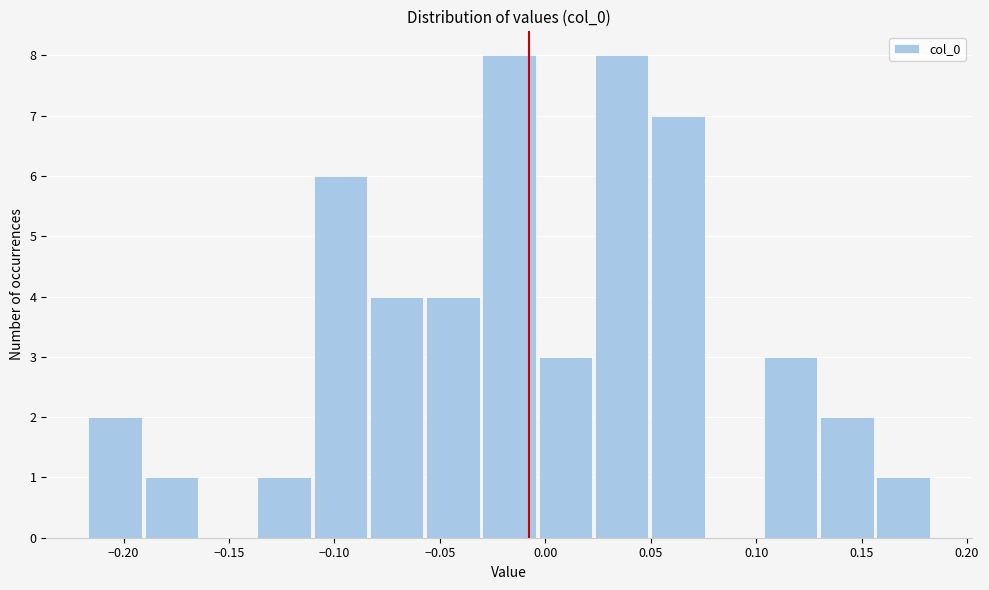

What is the height of the bar covering -0.055 to -0.030 on the x-axis? Neither the bar edges nor the heights are printed on the chart, so give them approximately, as read against the axes.

4